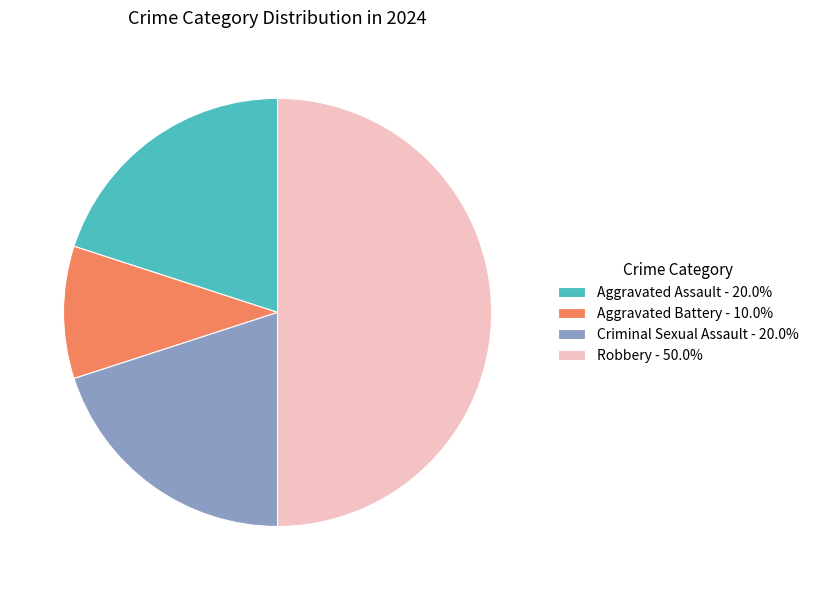

Is the sum of Aggravated Assault - 20.0% and Aggravated Battery - 10.0% greater than half?

No